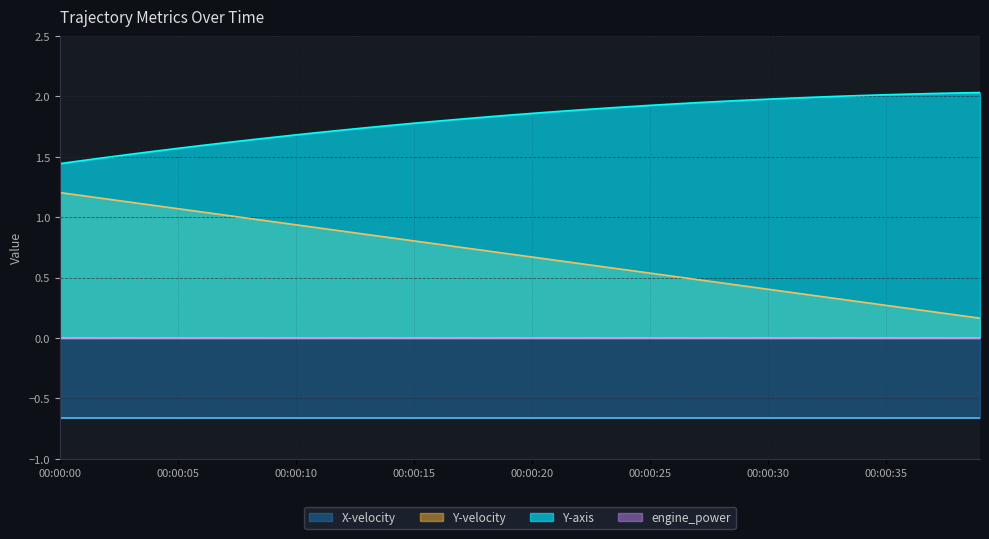

Which series has the largest total across all categories?

Y-axis